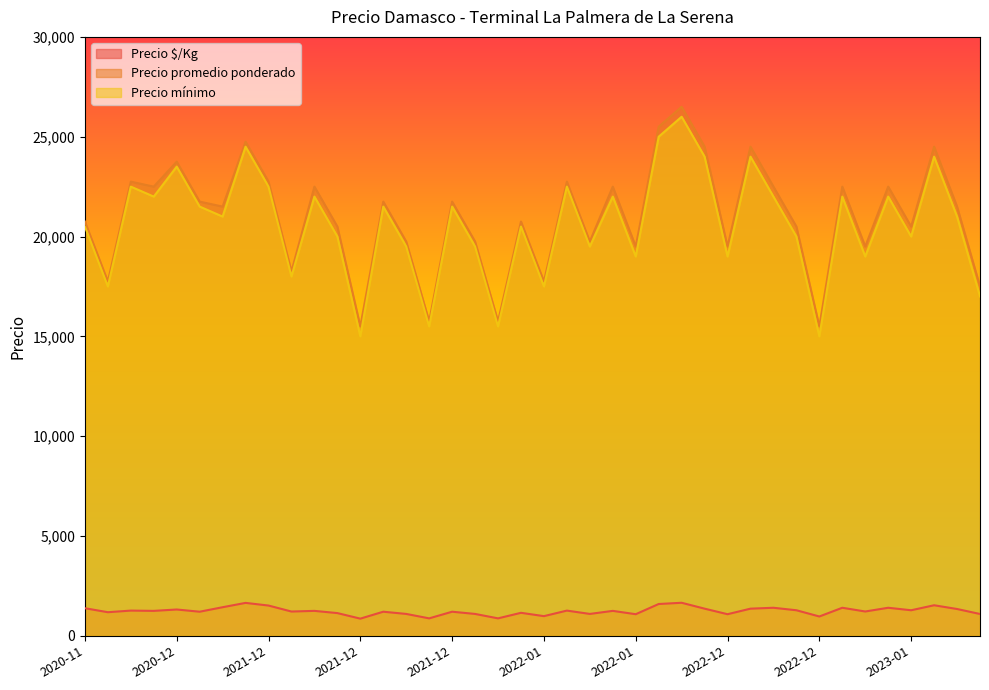

True or false: Precio promedio ponderado has a value of 10353 at 2022-01-10.

False